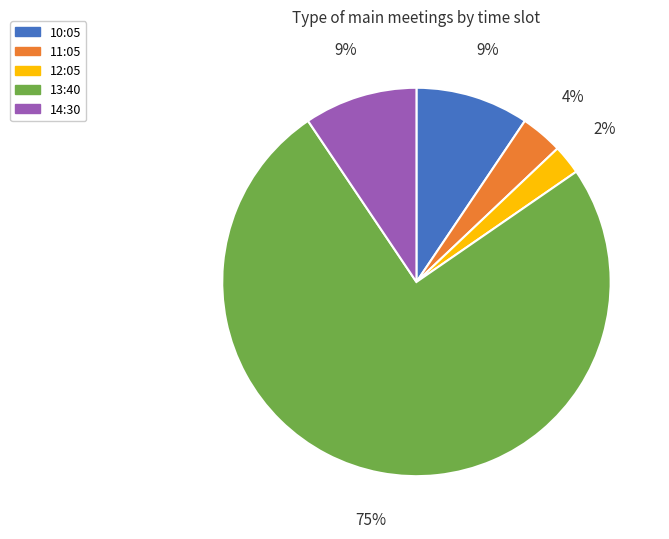

How many segments does this pie chart have?

5